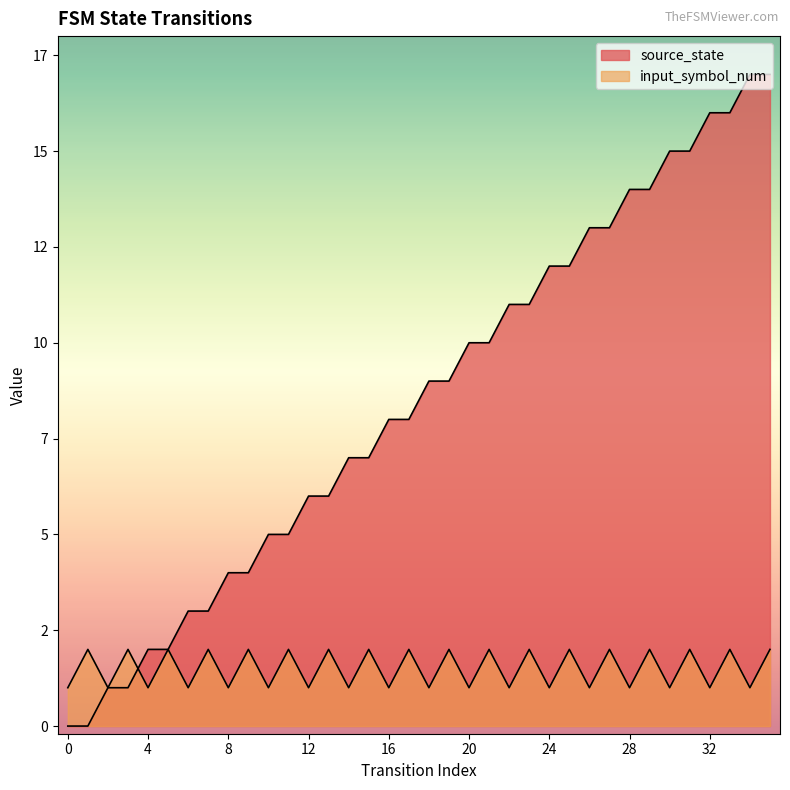

Which series ends up on top after the final intersection of source_state and input_symbol_num?

source_state